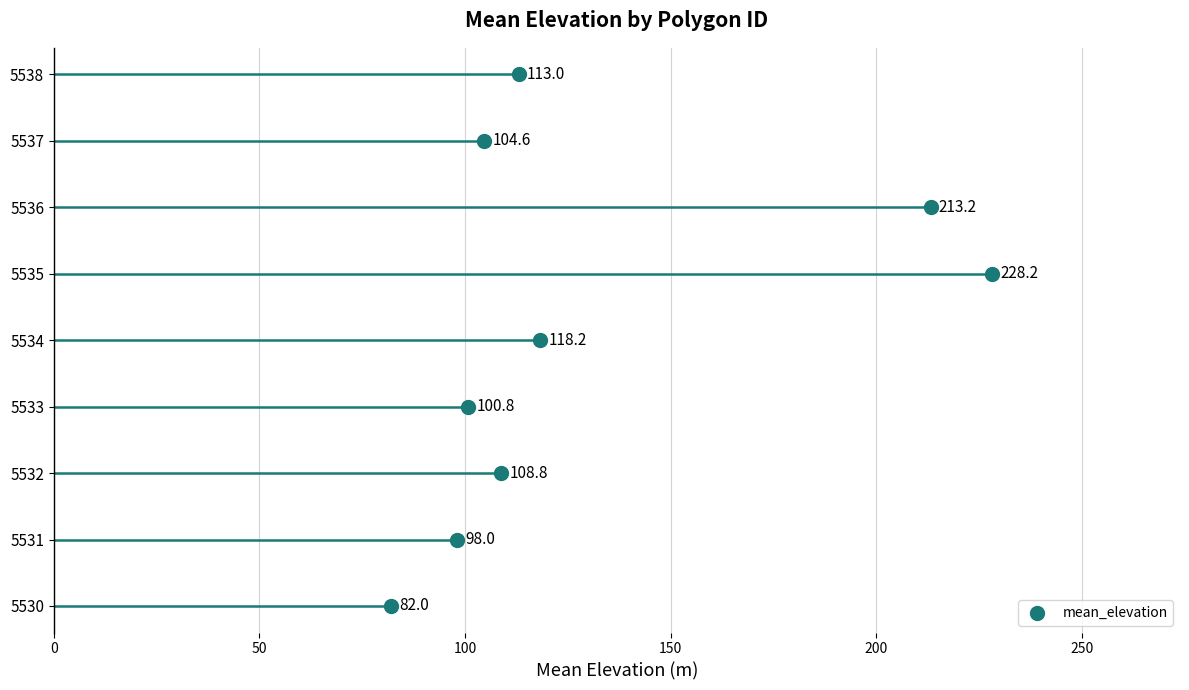

Which has a higher value, 50 or 200?

200